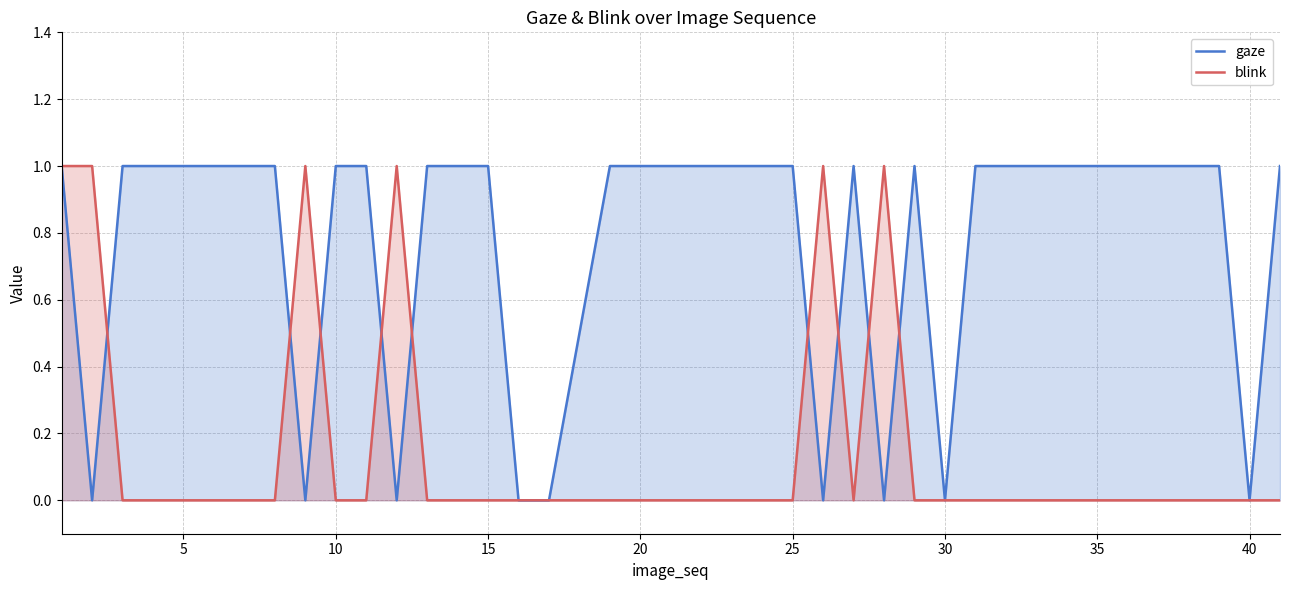

Rank the series by their average value, from lowest to highest.

blink, gaze